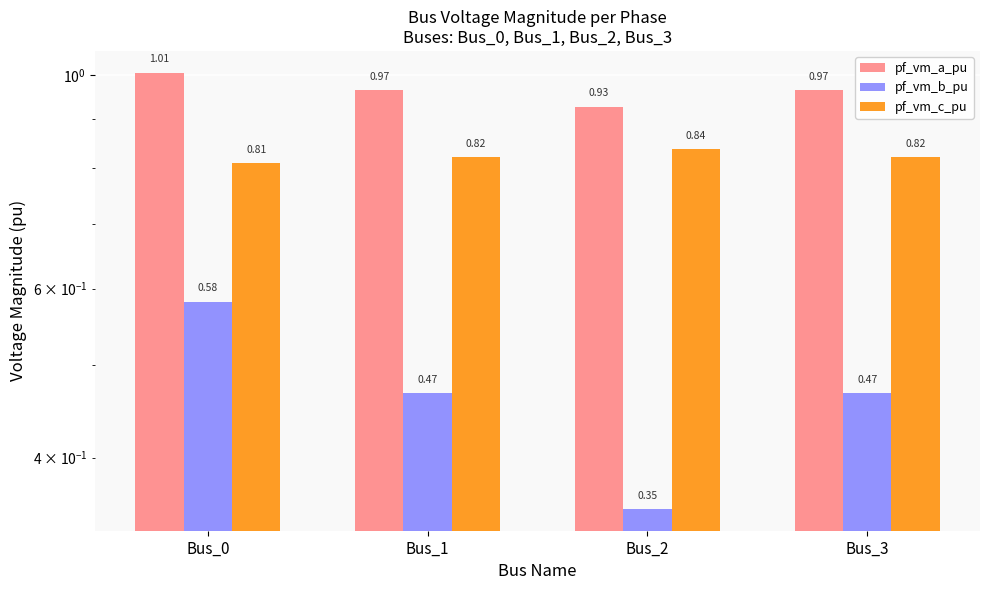

What is the maximum value shown in the chart?

1.0